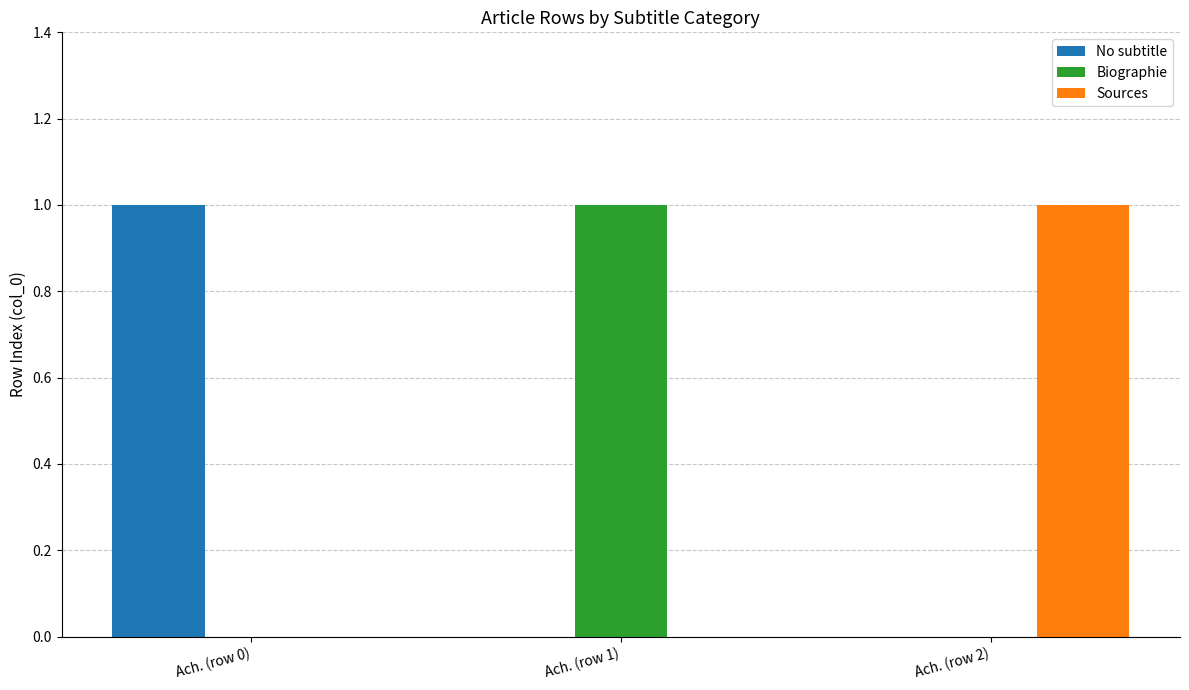

The Biographie series shows 1 at Ach. (row 1). True or false?

True